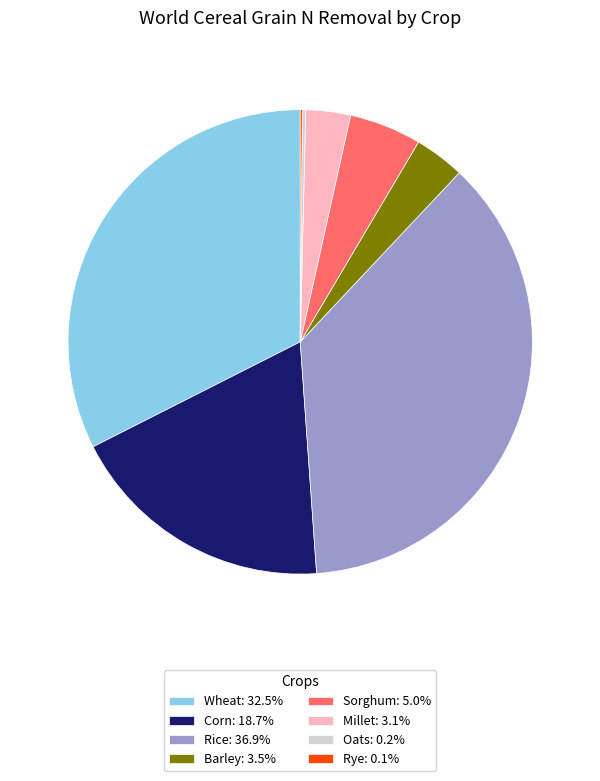

Is there a majority slice in this chart?

No